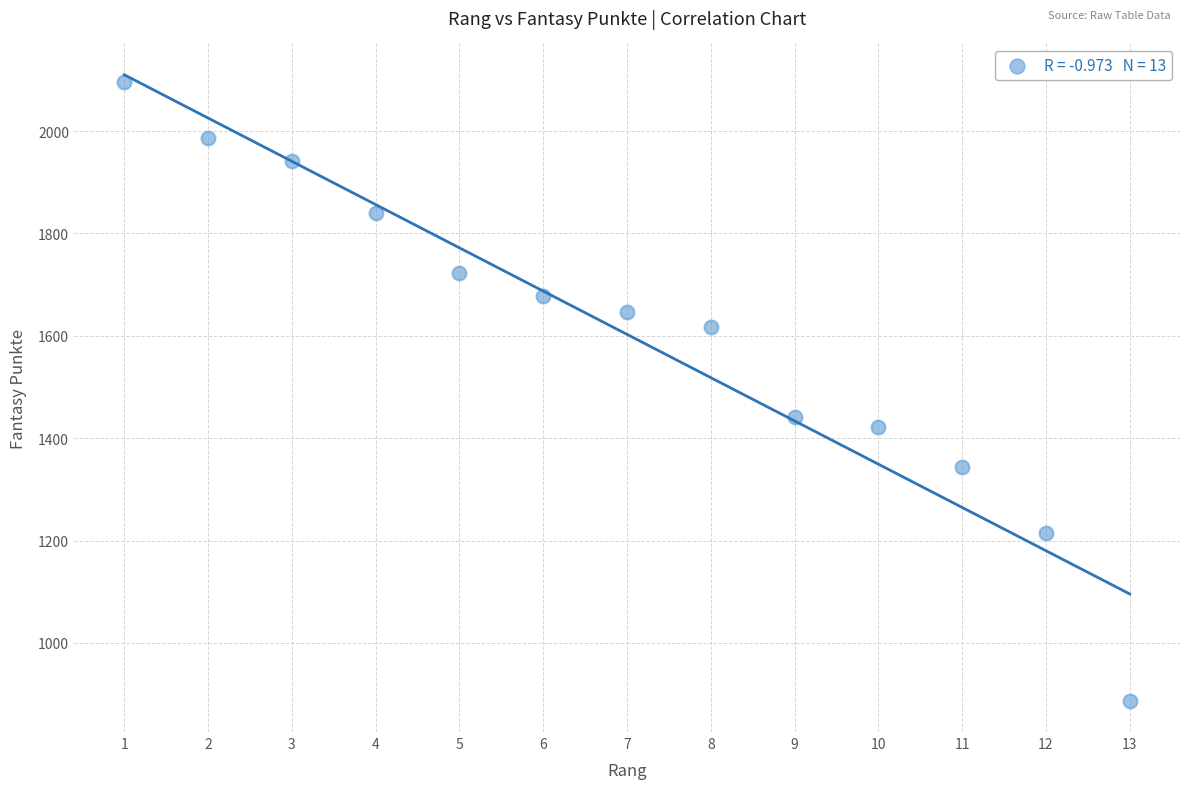

What Y value in the scatter plot is closest to 1492?

1442